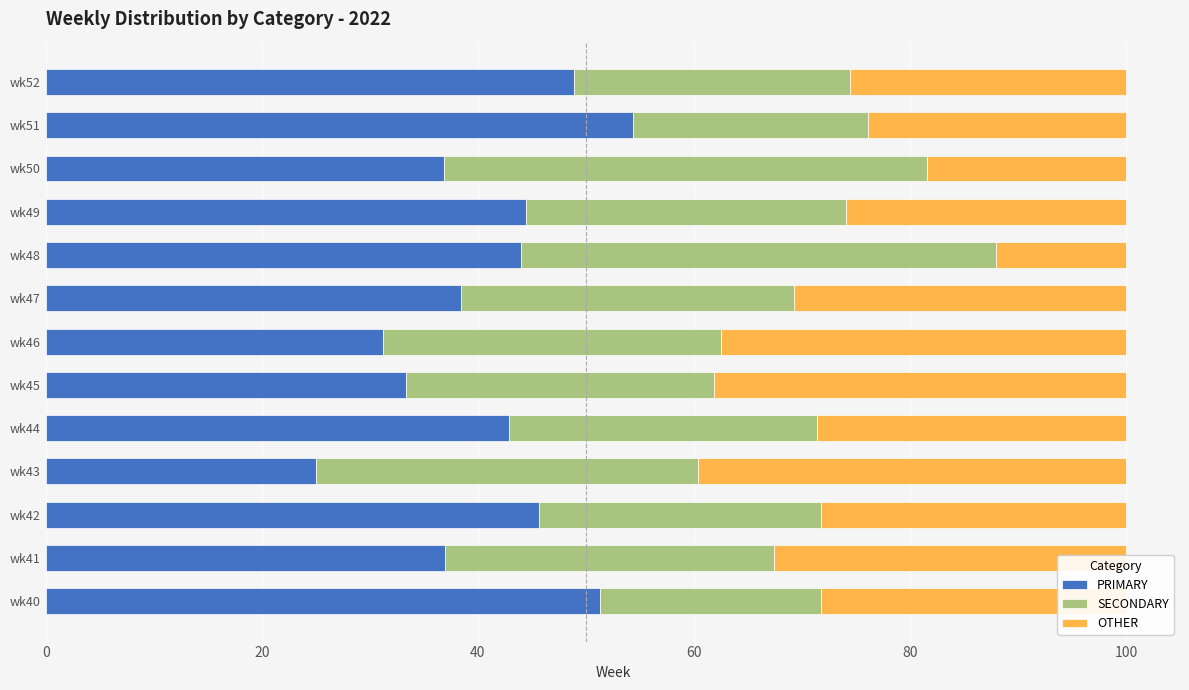

What is the total value across all series at wk48?

100.0